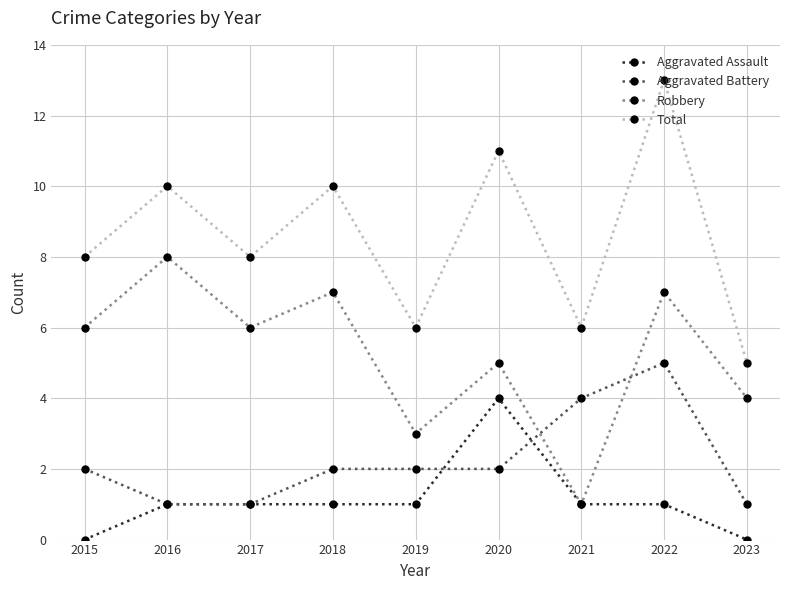

After their last crossing, which series has the higher values: Robbery or Aggravated Battery?

Robbery